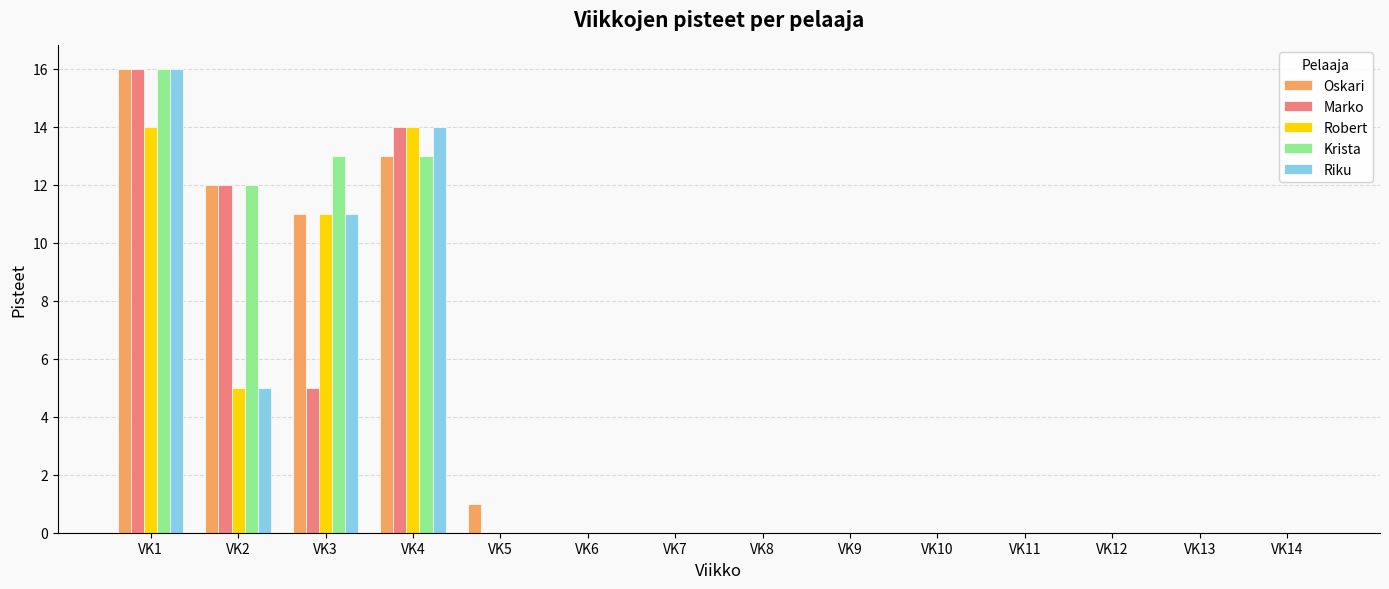

What is the sum of all Marko values?

47